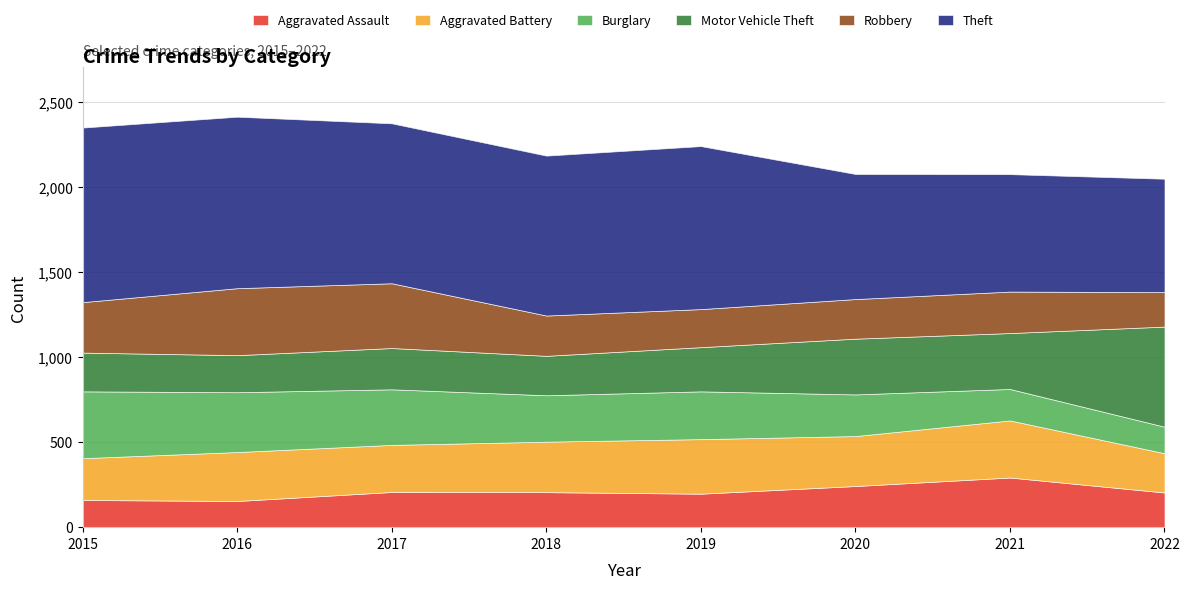

True or false: Burglary and Theft intersect in this chart.

False